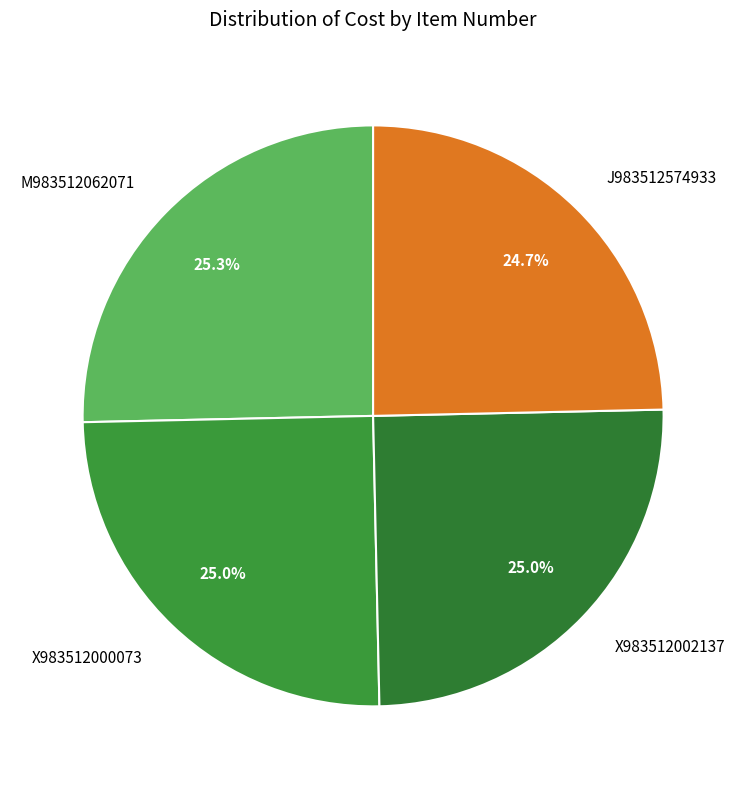

How many segments does this pie chart have?

4